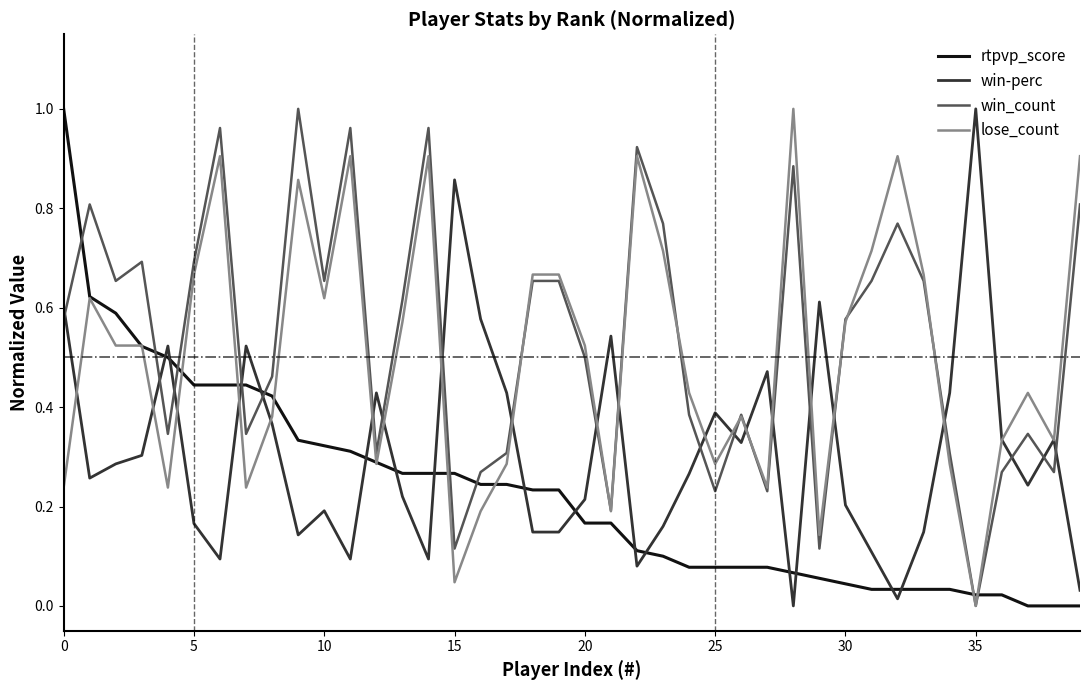

How many times do win-perc and win_count cross each other?

21